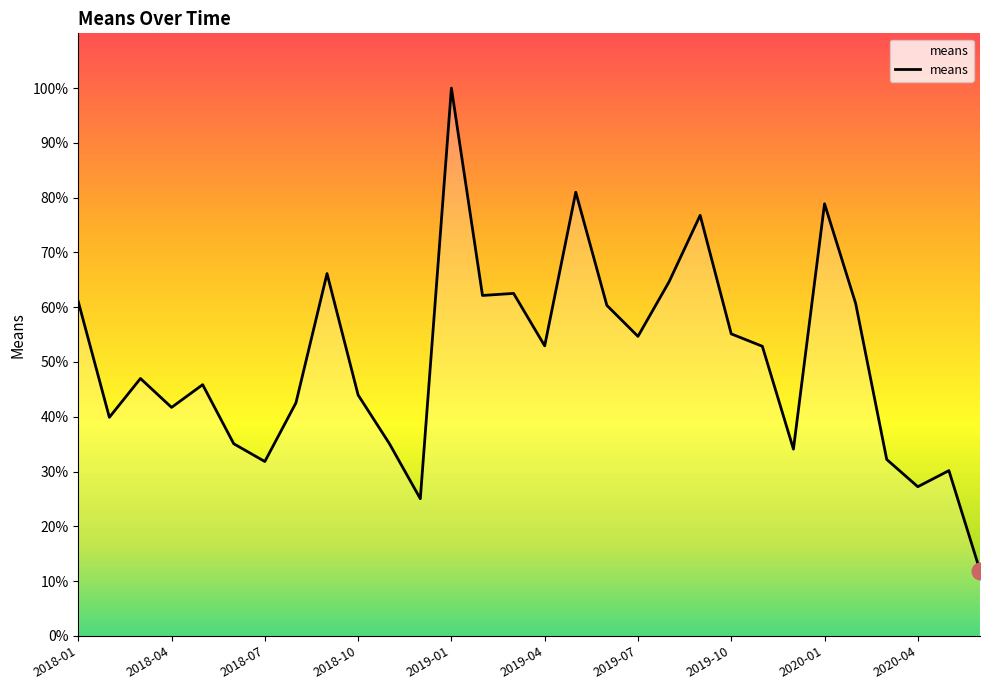

True or false: the data has more than 1 interior local peaks.

True